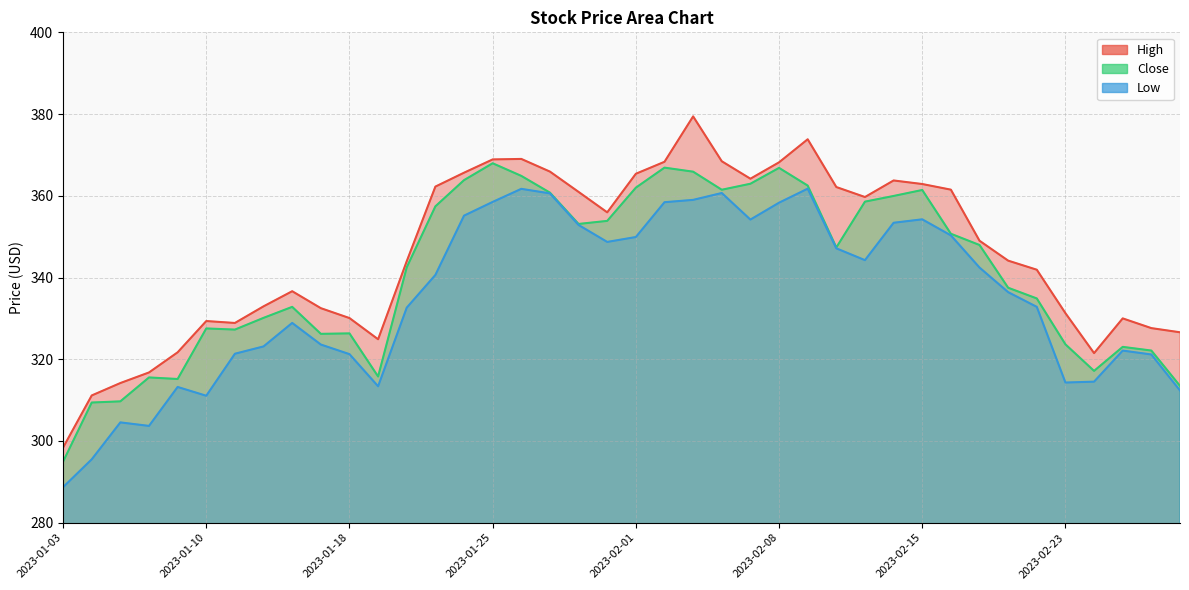

Is the value of High at 2023-01-19 greater than the value of Low at 2023-02-17?

No